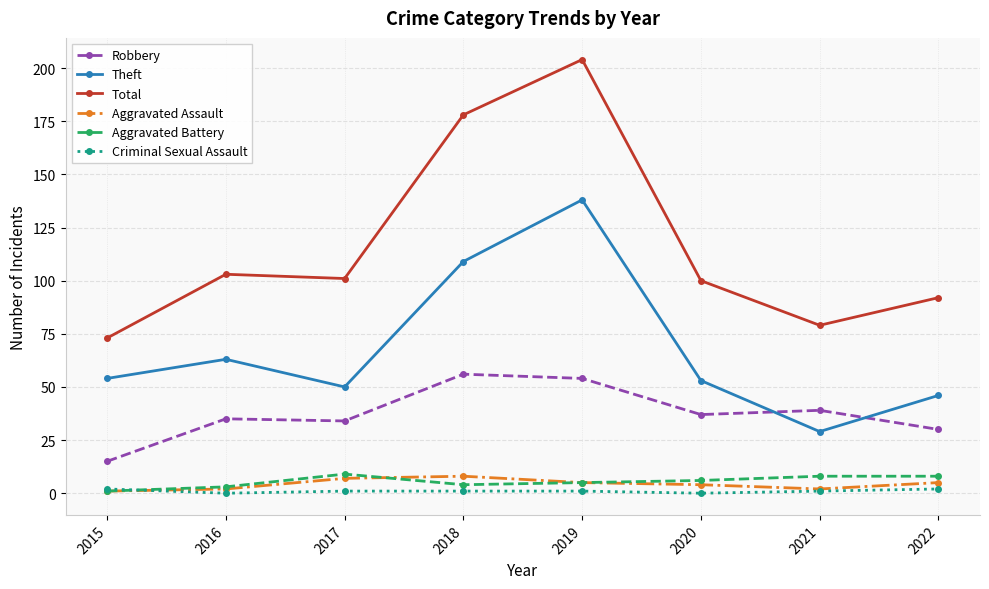

Reading right to left, extract all data points from this chart.

Robbery: 2022=30	2021=39	2020=37	2019=54	2018=56	2017=34	2016=35	2015=15
Theft: 2022=46	2021=29	2020=53	2019=138	2018=109	2017=50	2016=63	2015=54
Total: 2022=92	2021=79	2020=100	2019=204	2018=178	2017=101	2016=103	2015=73
Aggravated Assault: 2022=5	2021=2	2020=4	2019=5	2018=8	2017=7	2016=2	2015=1
Aggravated Battery: 2022=8	2021=8	2020=6	2019=5	2018=4	2017=9	2016=3	2015=1
Criminal Sexual Assault: 2022=2	2021=1	2020=0	2019=1	2018=1	2017=1	2016=0	2015=2